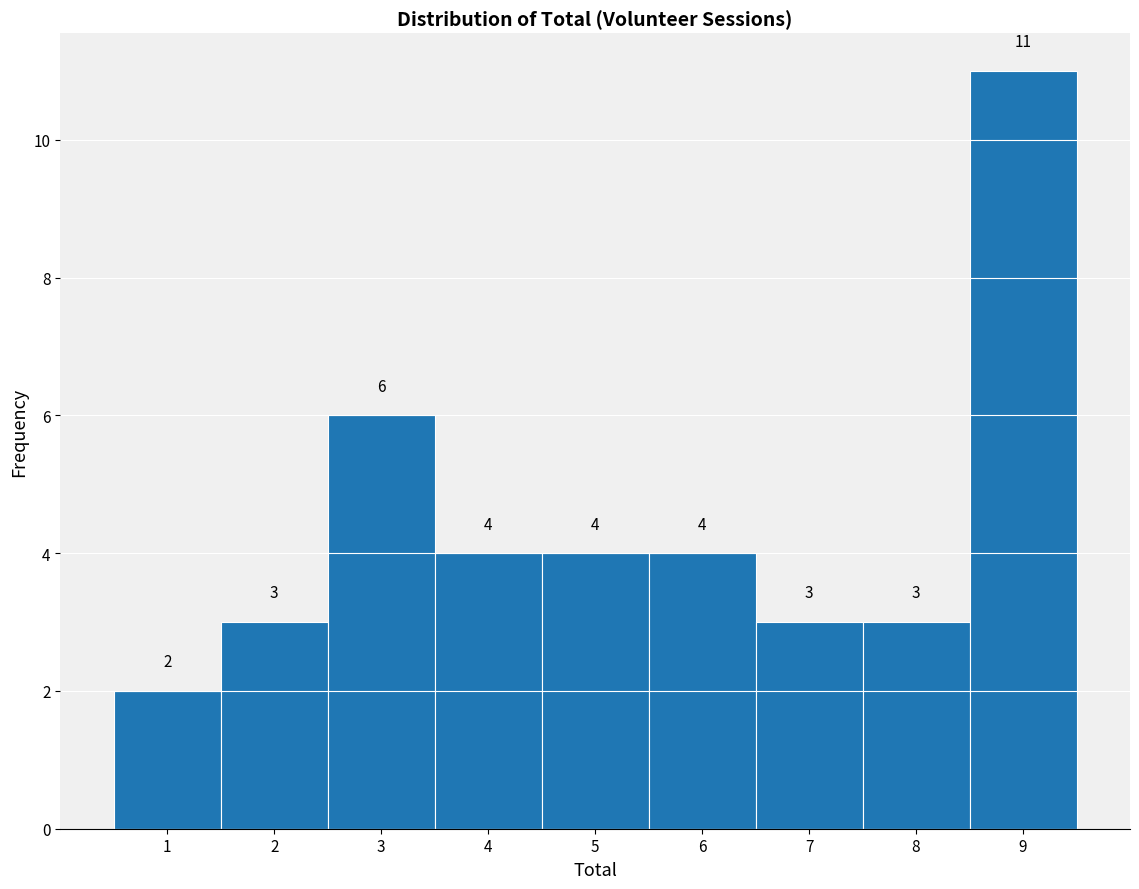

Which range on the x-axis has the tallest bar?

8.5 to 9.5